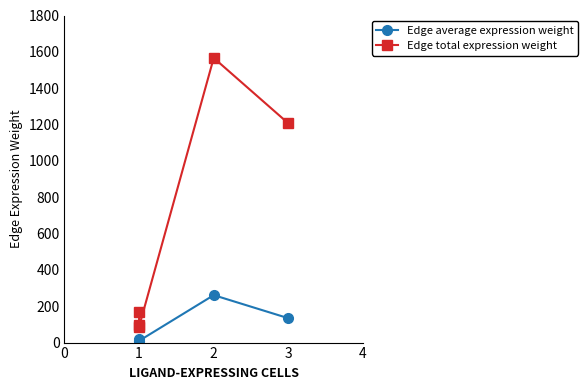

True or false: Edge average expression weight has more than 2 points higher than both neighbors.

False